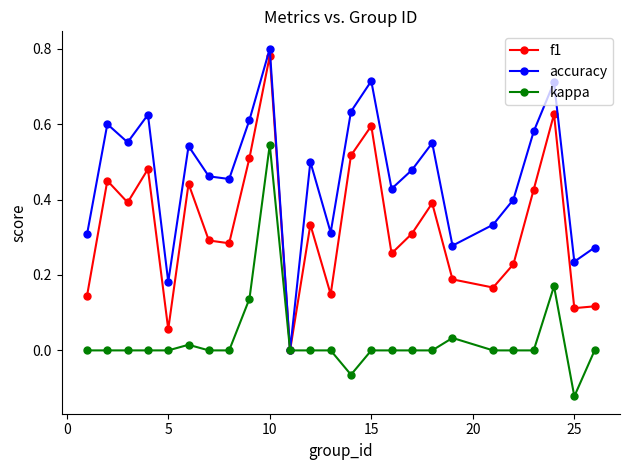

Which series has the widest spread of values?

accuracy